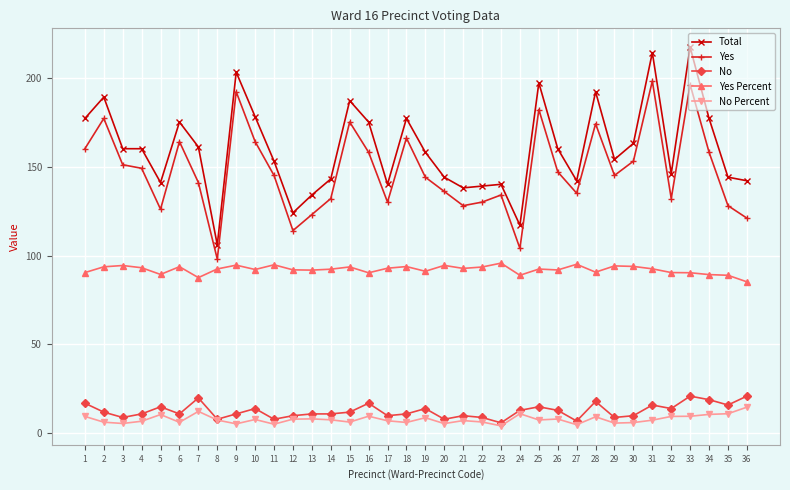

Count the number of data series in this chart.

5